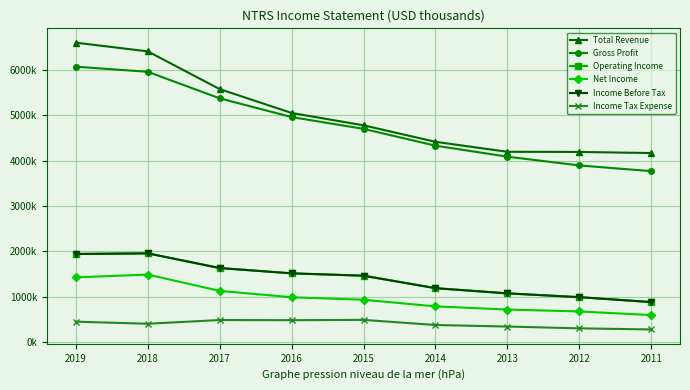

Does the chart have visible grid lines?

Yes